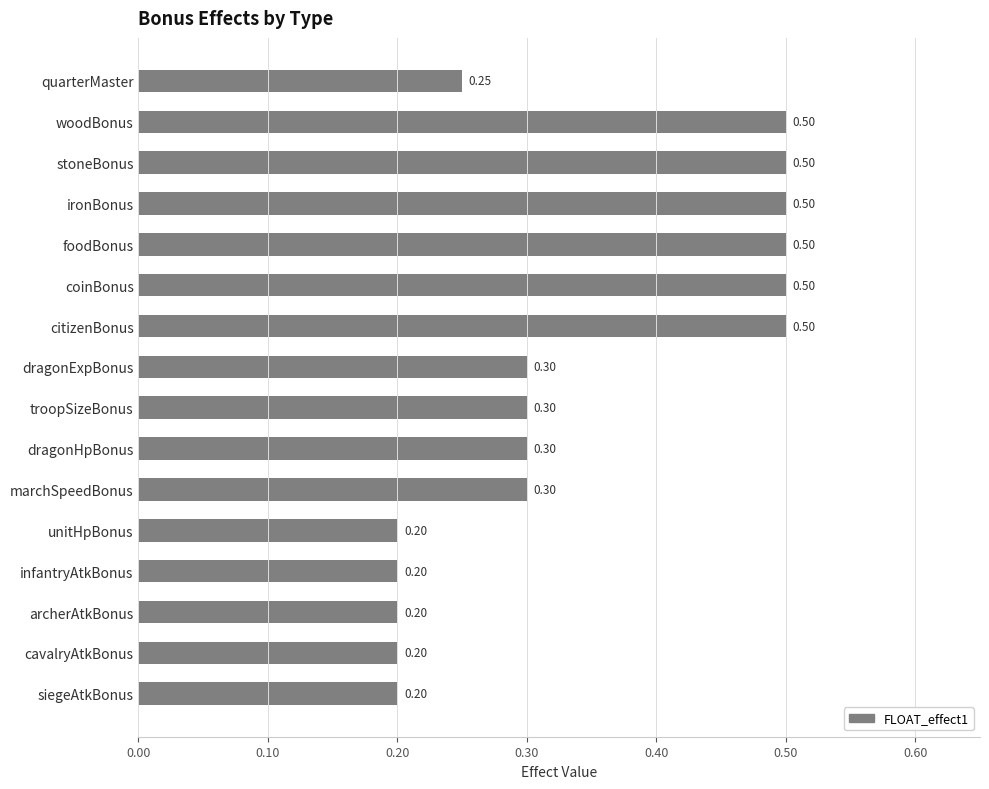

Which has a higher value, archerAtkBonus or dragonHpBonus?

dragonHpBonus